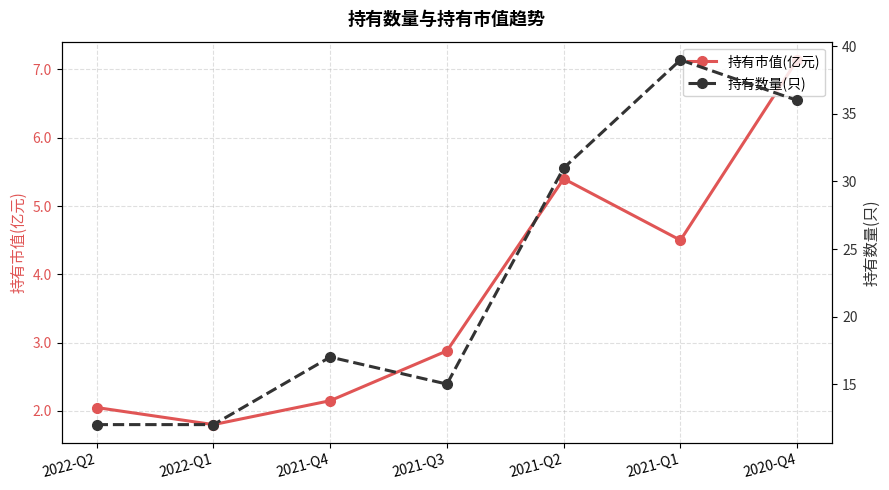

What is the approximate value of 持有市值(亿元) at 2020-Q4?

7.1